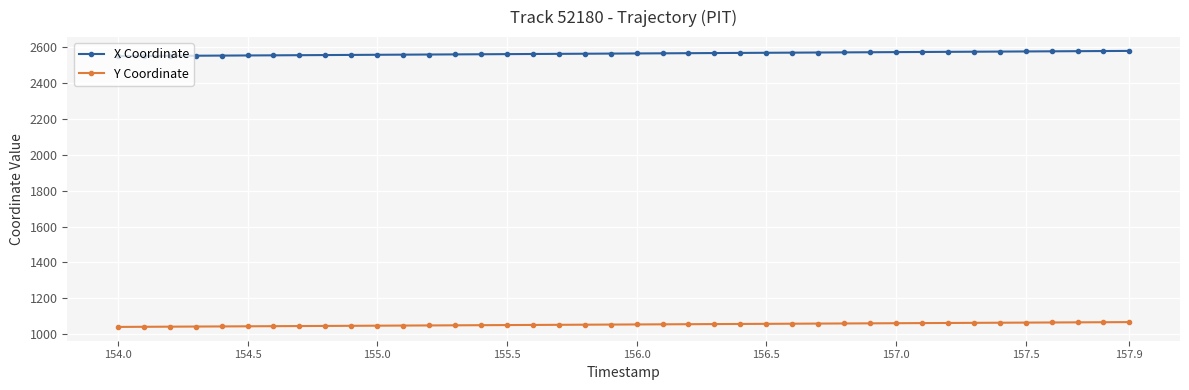

What is the difference between the maximum and second lowest values in the Y Coordinate series?

26.1